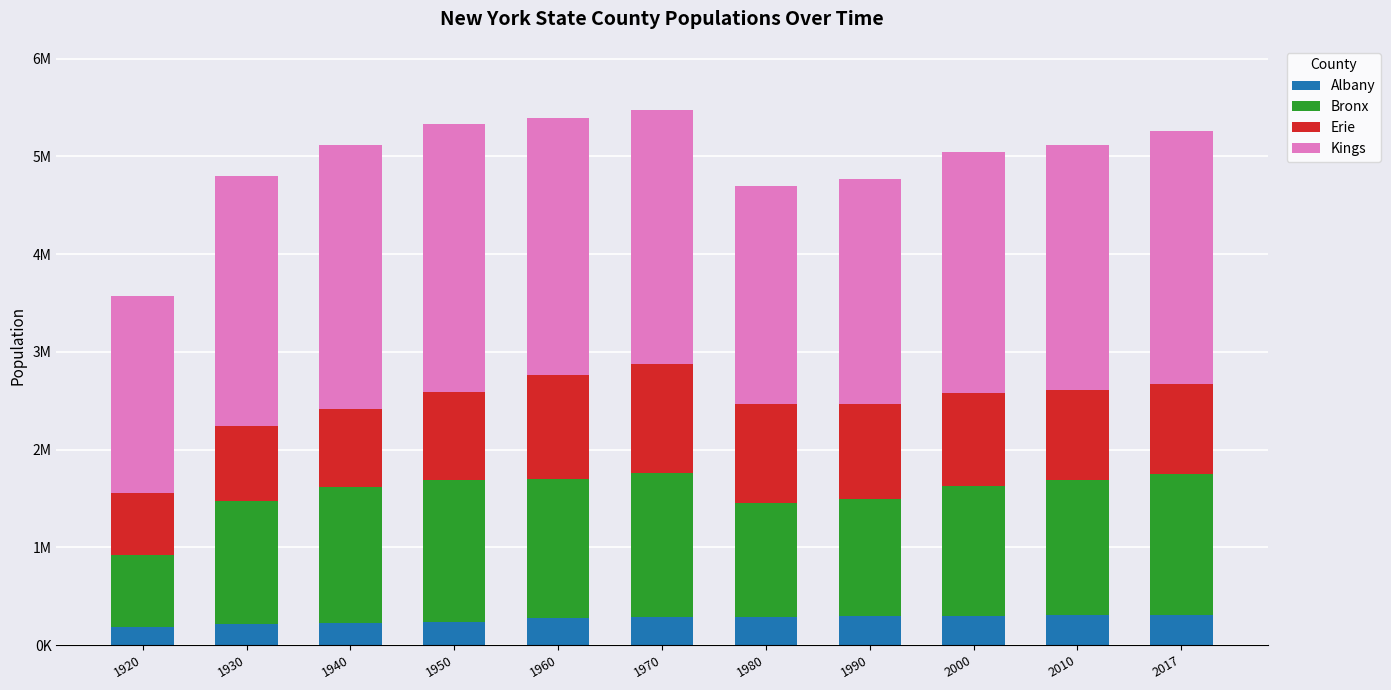

True or false: Kings has a value of 2300664 at 1990.

True